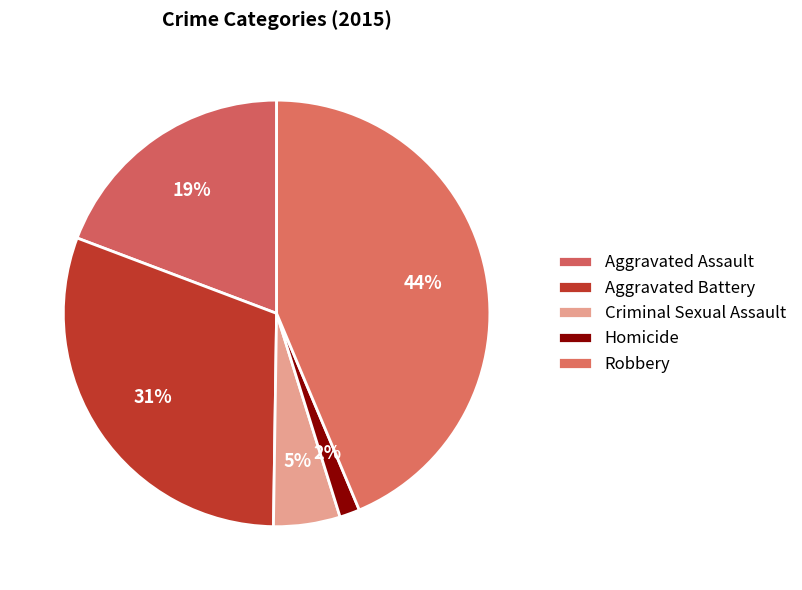

What percentage is the Aggravated Battery slice, to the nearest percent?

31%